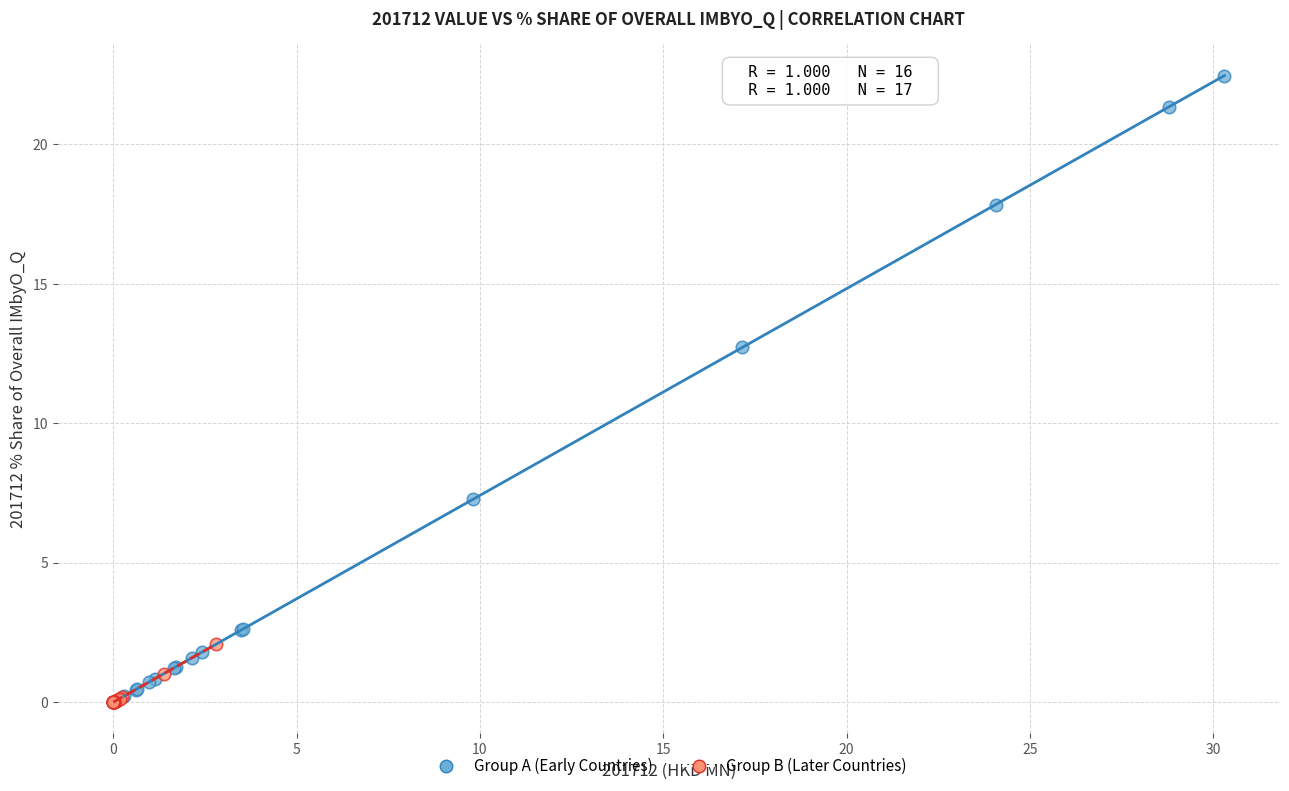

Which series reaches the maximum Y coordinate?

Group A (Early Countries)